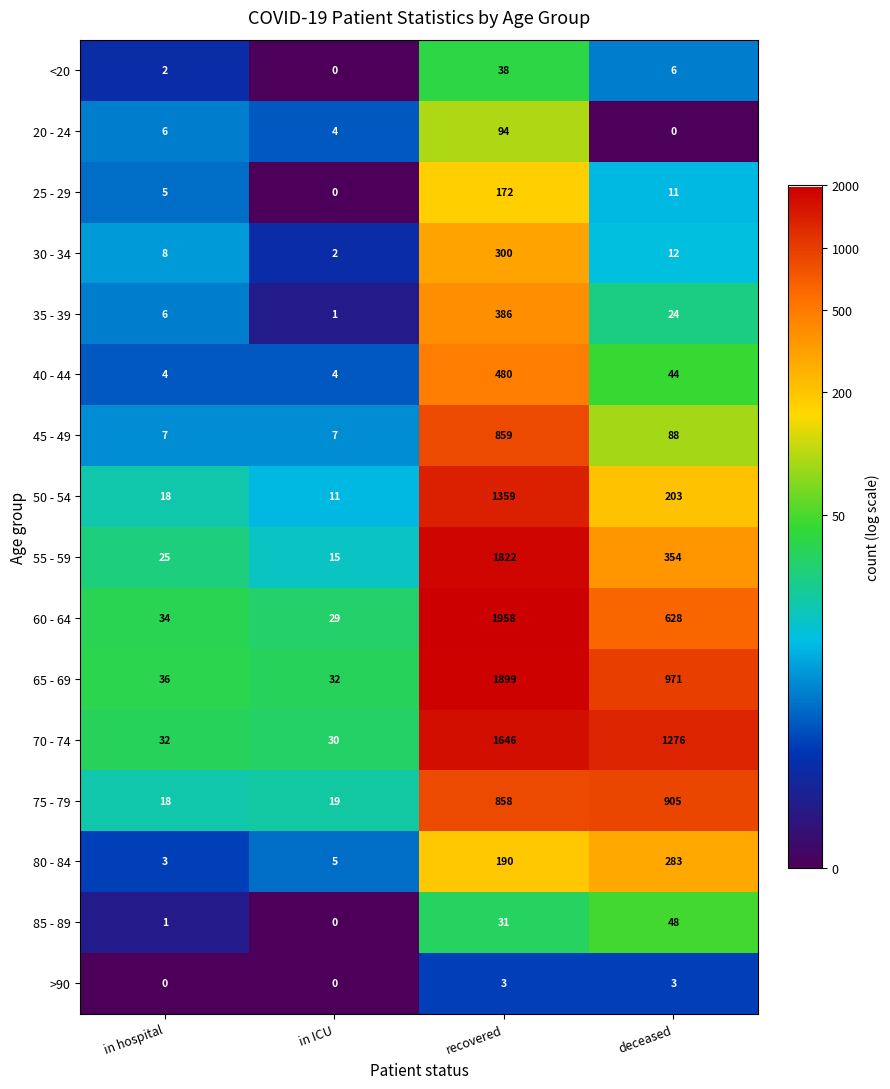

Which label corresponds to the largest value in the chart?

recovered